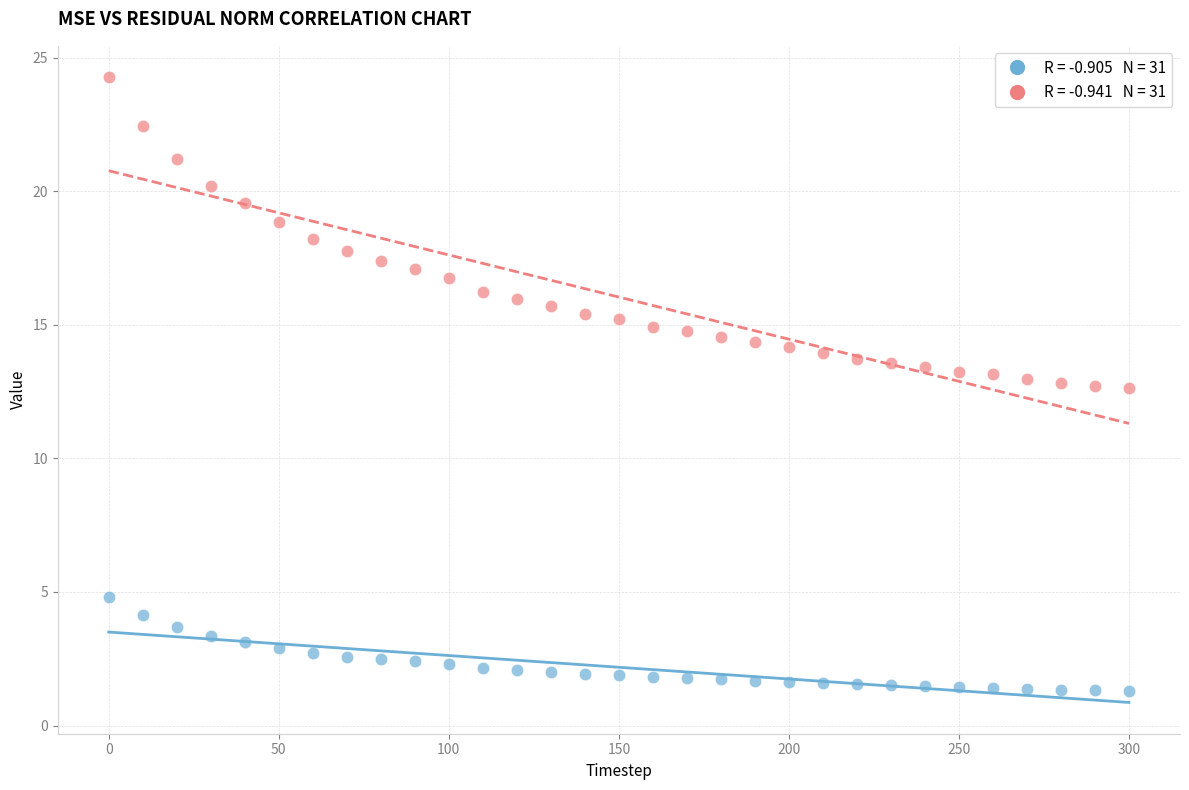

Across all data points, what is the range of X values (max minus min)?

300.0